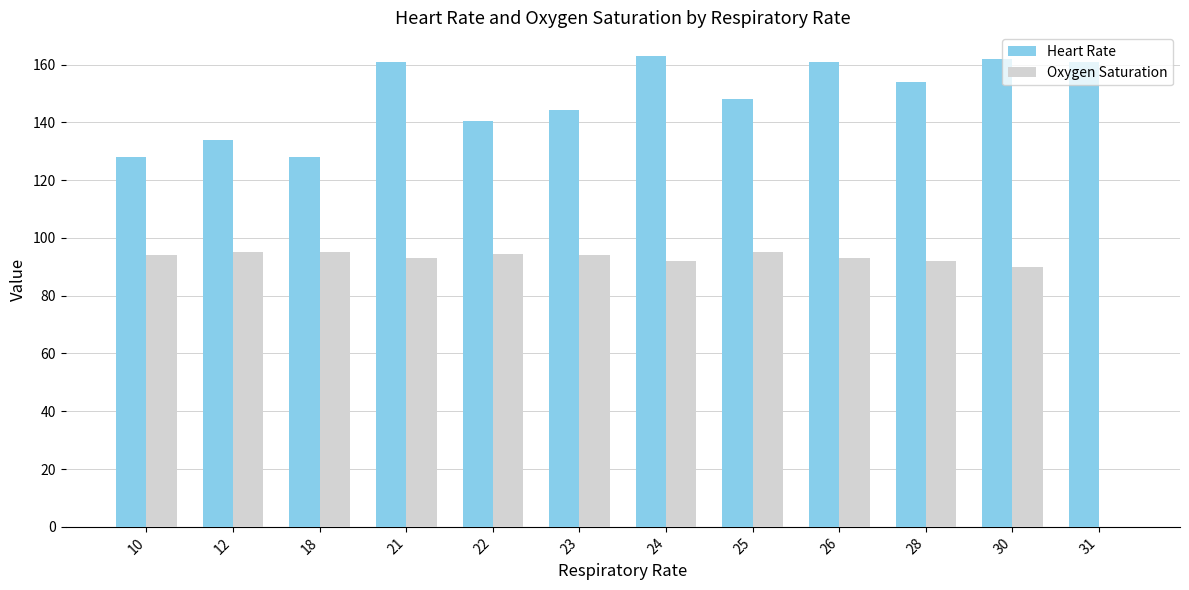

What is the sum of the Heart Rate values at 25 and 28?

302.0